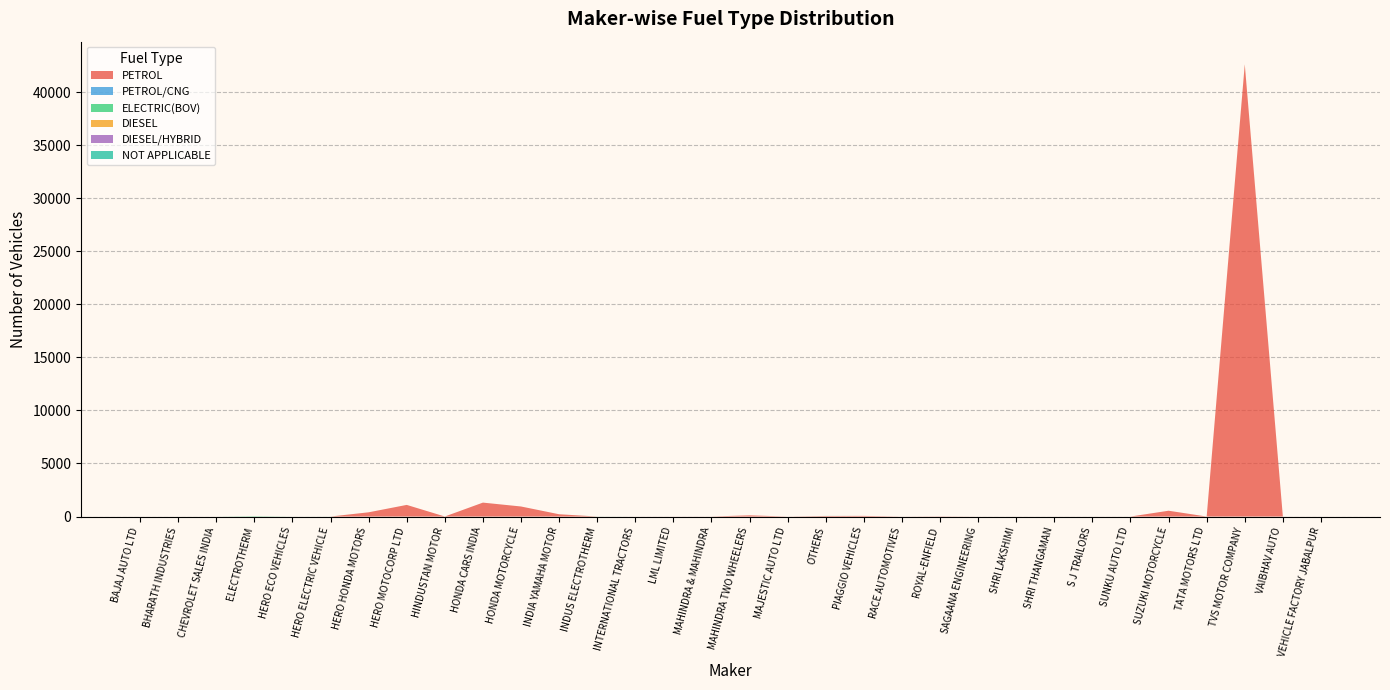

Reading right to left, list all the values displayed in this chart.

PETROL: VEHICLE FACTORY JABALPUR=1	VAIBHAV AUTO=1	TVS MOTOR COMPANY=42587	TATA MOTORS LTD=1	SUZUKI MOTORCYCLE=547	SUNKU AUTO LTD=1	S J TRAILORS=1	SHRI THANGAMAN=1	SHRI LAKSHIMI=1	SAGAANA ENGINEERING=1	ROYAL-ENFIELD=17	RACE AUTOMOTIVES=2	PIAGGIO VEHICLES=61	OTHERS=51	MAJESTIC AUTO LTD=2	MAHINDRA TWO WHEELERS=113	MAHINDRA & MAHINDRA=4	LML LIMITED=3	INTERNATIONAL TRACTORS=1	INDUS ELECTROTHERM=0	INDIA YAMAHA MOTOR=216	HONDA MOTORCYCLE=948	HONDA CARS INDIA=1313	HINDUSTAN MOTOR=5	HERO MOTOCORP LTD=1097	HERO HONDA MOTORS=400	HERO ELECTRIC VEHICLE=0	HERO ECO VEHICLES=0	ELECTROTHERM=0	CHEVROLET SALES INDIA=0	BHARATH INDUSTRIES=0	BAJAJ AUTO LTD=0
PETROL/CNG: VEHICLE FACTORY JABALPUR=0	VAIBHAV AUTO=0	TVS MOTOR COMPANY=2	TATA MOTORS LTD=0	SUZUKI MOTORCYCLE=1	SUNKU AUTO LTD=0	S J TRAILORS=0	SHRI THANGAMAN=0	SHRI LAKSHIMI=0	SAGAANA ENGINEERING=0	ROYAL-ENFIELD=0	RACE AUTOMOTIVES=0	PIAGGIO VEHICLES=0	OTHERS=0	MAJESTIC AUTO LTD=0	MAHINDRA TWO WHEELERS=0	MAHINDRA & MAHINDRA=0	LML LIMITED=0	INTERNATIONAL TRACTORS=0	INDUS ELECTROTHERM=0	INDIA YAMAHA MOTOR=0	HONDA MOTORCYCLE=0	HONDA CARS INDIA=0	HINDUSTAN MOTOR=0	HERO MOTOCORP LTD=0	HERO HONDA MOTORS=0	HERO ELECTRIC VEHICLE=0	HERO ECO VEHICLES=0	ELECTROTHERM=0	CHEVROLET SALES INDIA=0	BHARATH INDUSTRIES=0	BAJAJ AUTO LTD=0
ELECTRIC(BOV): VEHICLE FACTORY JABALPUR=0	VAIBHAV AUTO=0	TVS MOTOR COMPANY=2	TATA MOTORS LTD=0	SUZUKI MOTORCYCLE=0	SUNKU AUTO LTD=0	S J TRAILORS=0	SHRI THANGAMAN=0	SHRI LAKSHIMI=0	SAGAANA ENGINEERING=0	ROYAL-ENFIELD=0	RACE AUTOMOTIVES=0	PIAGGIO VEHICLES=0	OTHERS=2	MAJESTIC AUTO LTD=0	MAHINDRA TWO WHEELERS=0	MAHINDRA & MAHINDRA=0	LML LIMITED=0	INTERNATIONAL TRACTORS=0	INDUS ELECTROTHERM=5	INDIA YAMAHA MOTOR=0	HONDA MOTORCYCLE=0	HONDA CARS INDIA=0	HINDUSTAN MOTOR=0	HERO MOTOCORP LTD=0	HERO HONDA MOTORS=0	HERO ELECTRIC VEHICLE=4	HERO ECO VEHICLES=1	ELECTROTHERM=32	CHEVROLET SALES INDIA=0	BHARATH INDUSTRIES=0	BAJAJ AUTO LTD=0
DIESEL: VEHICLE FACTORY JABALPUR=0	VAIBHAV AUTO=0	TVS MOTOR COMPANY=24	TATA MOTORS LTD=0	SUZUKI MOTORCYCLE=0	SUNKU AUTO LTD=0	S J TRAILORS=0	SHRI THANGAMAN=0	SHRI LAKSHIMI=0	SAGAANA ENGINEERING=0	ROYAL-ENFIELD=0	RACE AUTOMOTIVES=0	PIAGGIO VEHICLES=0	OTHERS=0	MAJESTIC AUTO LTD=0	MAHINDRA TWO WHEELERS=0	MAHINDRA & MAHINDRA=1	LML LIMITED=0	INTERNATIONAL TRACTORS=0	INDUS ELECTROTHERM=0	INDIA YAMAHA MOTOR=0	HONDA MOTORCYCLE=0	HONDA CARS INDIA=0	HINDUSTAN MOTOR=0	HERO MOTOCORP LTD=0	HERO HONDA MOTORS=0	HERO ELECTRIC VEHICLE=0	HERO ECO VEHICLES=0	ELECTROTHERM=0	CHEVROLET SALES INDIA=0	BHARATH INDUSTRIES=0	BAJAJ AUTO LTD=0
DIESEL/HYBRID: VEHICLE FACTORY JABALPUR=0	VAIBHAV AUTO=0	TVS MOTOR COMPANY=0	TATA MOTORS LTD=0	SUZUKI MOTORCYCLE=0	SUNKU AUTO LTD=0	S J TRAILORS=0	SHRI THANGAMAN=0	SHRI LAKSHIMI=0	SAGAANA ENGINEERING=0	ROYAL-ENFIELD=0	RACE AUTOMOTIVES=0	PIAGGIO VEHICLES=0	OTHERS=0	MAJESTIC AUTO LTD=0	MAHINDRA TWO WHEELERS=0	MAHINDRA & MAHINDRA=0	LML LIMITED=0	INTERNATIONAL TRACTORS=0	INDUS ELECTROTHERM=0	INDIA YAMAHA MOTOR=0	HONDA MOTORCYCLE=0	HONDA CARS INDIA=0	HINDUSTAN MOTOR=0	HERO MOTOCORP LTD=0	HERO HONDA MOTORS=0	HERO ELECTRIC VEHICLE=0	HERO ECO VEHICLES=0	ELECTROTHERM=0	CHEVROLET SALES INDIA=0	BHARATH INDUSTRIES=0	BAJAJ AUTO LTD=0
NOT APPLICABLE: VEHICLE FACTORY JABALPUR=0	VAIBHAV AUTO=0	TVS MOTOR COMPANY=1	TATA MOTORS LTD=0	SUZUKI MOTORCYCLE=0	SUNKU AUTO LTD=0	S J TRAILORS=0	SHRI THANGAMAN=0	SHRI LAKSHIMI=0	SAGAANA ENGINEERING=0	ROYAL-ENFIELD=0	RACE AUTOMOTIVES=0	PIAGGIO VEHICLES=0	OTHERS=5	MAJESTIC AUTO LTD=0	MAHINDRA TWO WHEELERS=0	MAHINDRA & MAHINDRA=0	LML LIMITED=0	INTERNATIONAL TRACTORS=0	INDUS ELECTROTHERM=0	INDIA YAMAHA MOTOR=0	HONDA MOTORCYCLE=0	HONDA CARS INDIA=0	HINDUSTAN MOTOR=0	HERO MOTOCORP LTD=0	HERO HONDA MOTORS=0	HERO ELECTRIC VEHICLE=0	HERO ECO VEHICLES=0	ELECTROTHERM=0	CHEVROLET SALES INDIA=0	BHARATH INDUSTRIES=0	BAJAJ AUTO LTD=0